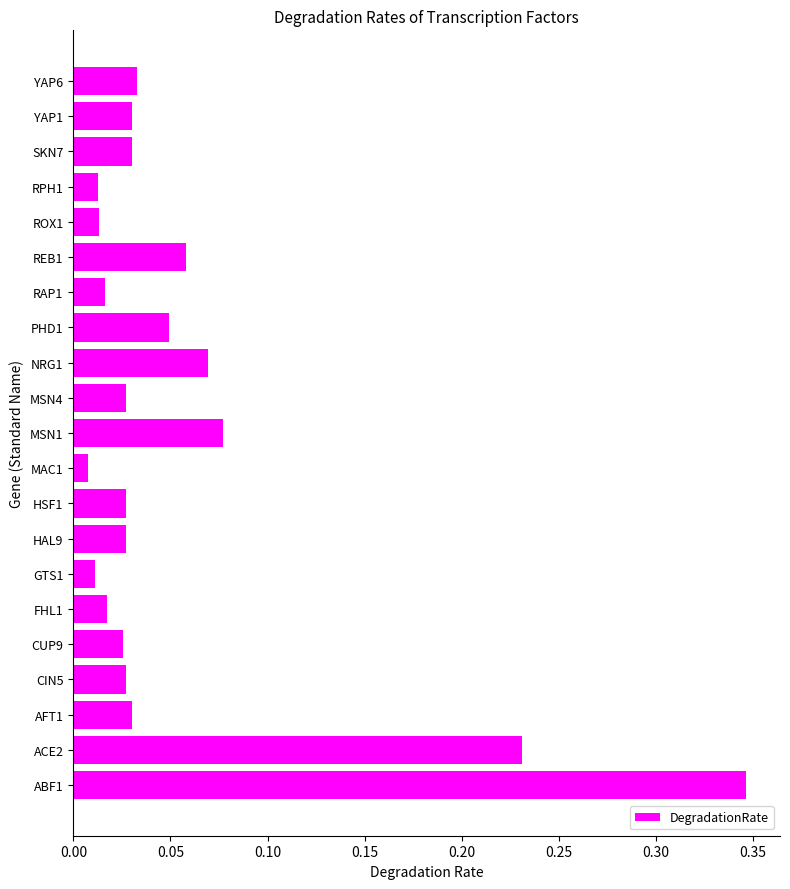

Is it true that the value at MSN1 is 0.0?

False